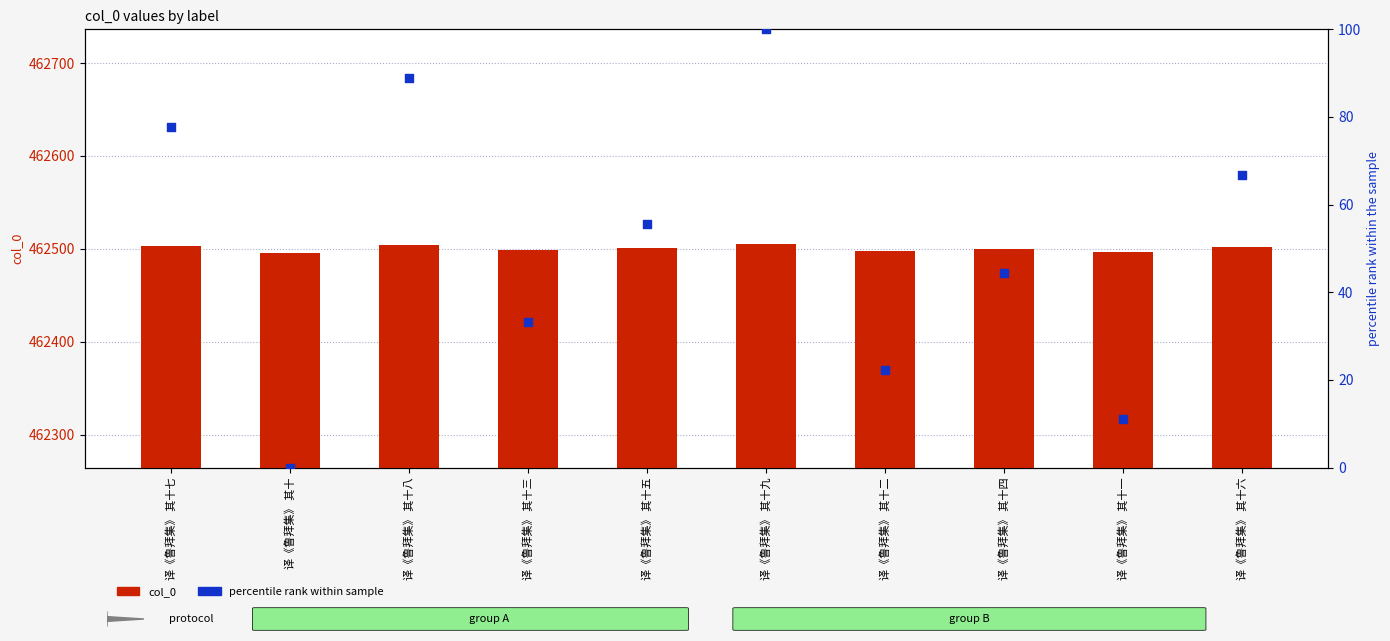

At how many categories does at least one series exceed 340952?

10